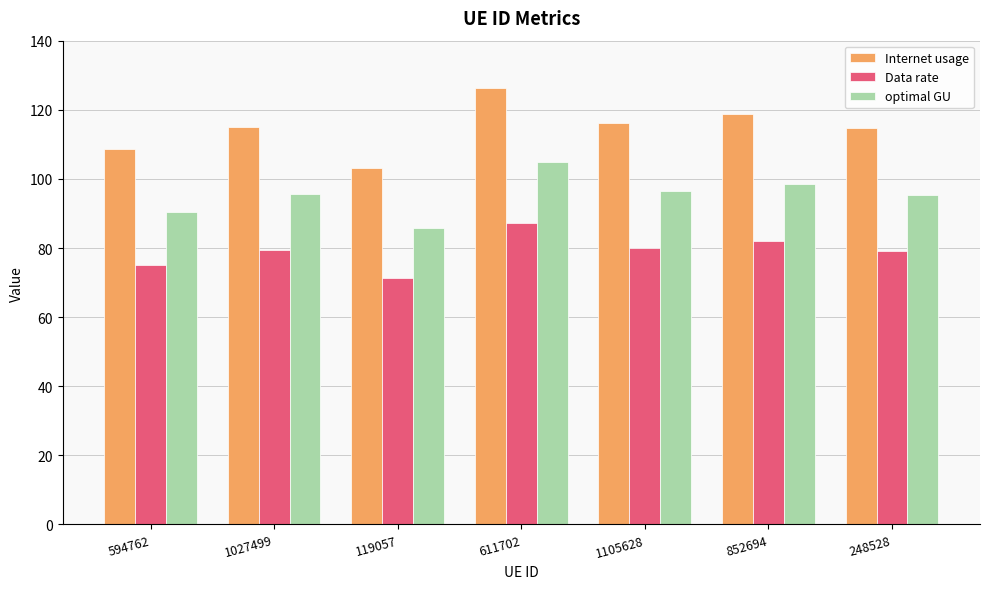

Is it true that Data rate equals 82.0 at 852694?

True